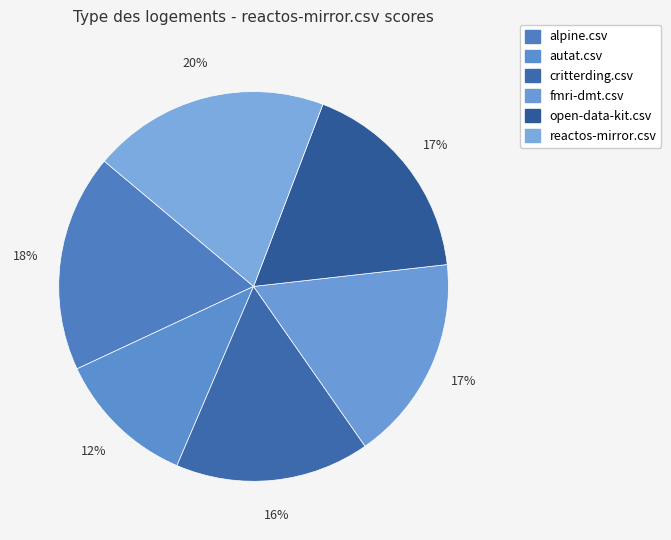

How many segments does this pie chart have?

6